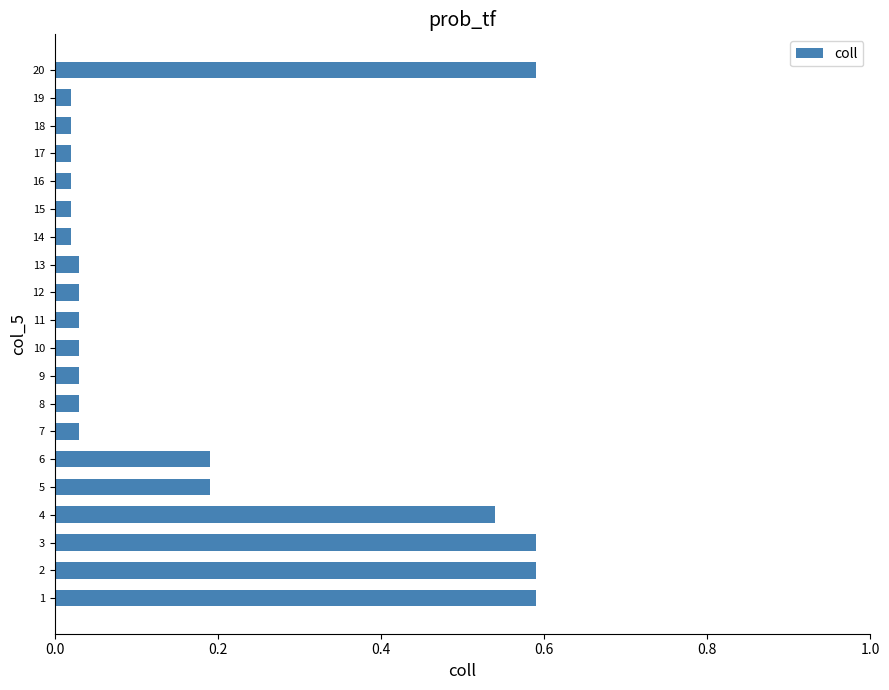

What is the sum of all values?

3.6